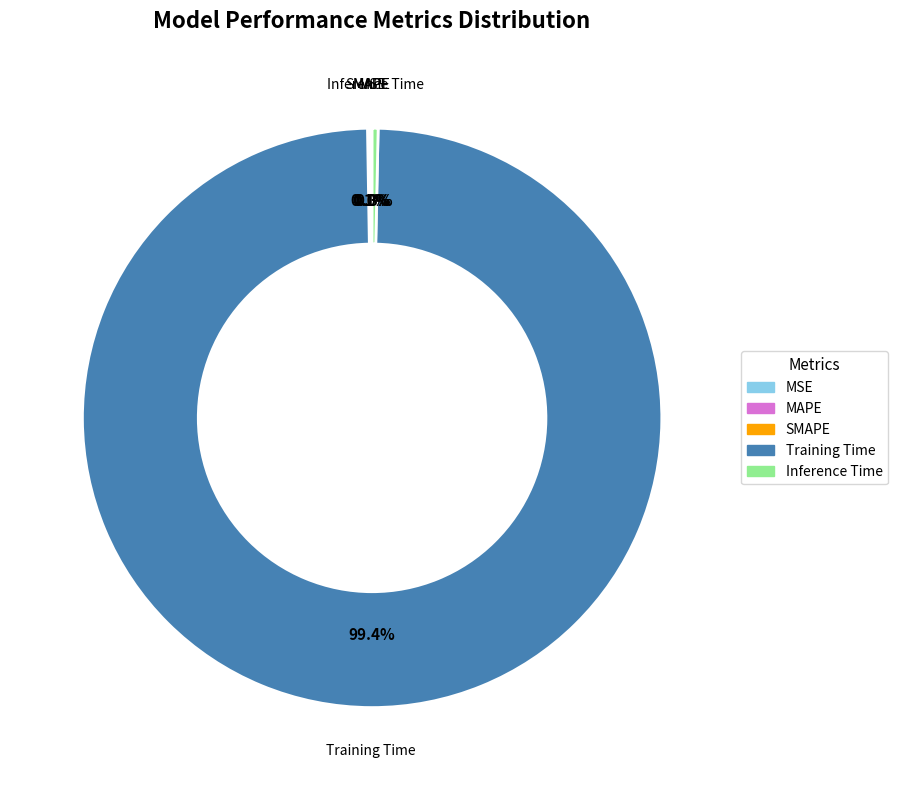

How much of the chart is everything except Inference Time?

99.7%